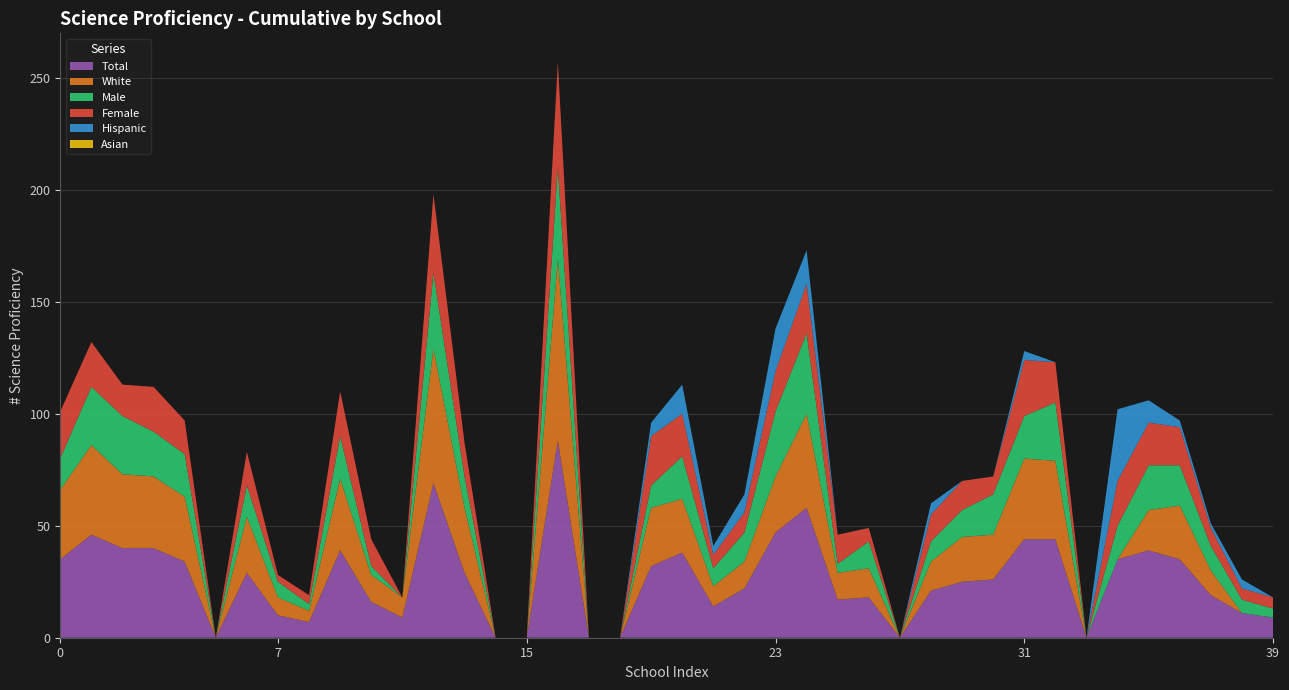

Reading left to right, what are all the values shown in this chart?

Total: 0=35	1=46	2=40	3=40	4=34	5=0	6=29	7=10	8=7	9=39	10=16	11=9	12=69	13=29	14=0	15=0	16=88	17=0	18=0	19=32	20=38	21=14	22=22	23=47	24=58	25=17	26=18	27=0	28=21	29=25	30=26	31=44	32=44	33=0	34=35	35=39	36=35	37=19	38=11	39=9
White: 0=31	1=40	2=33	3=32	4=29	5=0	6=25	7=8	8=5	9=32	10=12	11=9	12=60	13=29	14=0	15=0	16=81	17=0	18=0	19=26	20=24	21=9	22=12	23=25	24=42	25=12	26=13	27=0	28=13	29=20	30=20	31=36	32=35	33=0	34=0	35=18	36=24	37=11	38=0	39=0
Male: 0=14	1=26	2=26	3=20	4=19	5=0	6=14	7=7	8=3	9=19	10=4	11=0	12=34	13=14	14=0	15=0	16=41	17=0	18=0	19=10	20=19	21=8	22=13	23=29	24=36	25=4	26=12	27=0	28=9	29=12	30=18	31=19	32=26	33=0	34=15	35=20	36=18	37=11	38=6	39=4
Female: 0=21	1=20	2=14	3=20	4=15	5=0	6=15	7=3	8=4	9=20	10=12	11=0	12=35	13=15	14=0	15=0	16=47	17=0	18=0	19=22	20=19	21=6	22=9	23=18	24=22	25=13	26=6	27=0	28=12	29=13	30=8	31=25	32=18	33=0	34=20	35=19	36=17	37=8	38=5	39=5
Hispanic: 0=0	1=0	2=0	3=0	4=0	5=0	6=0	7=0	8=0	9=0	10=0	11=0	12=0	13=0	14=0	15=0	16=0	17=0	18=0	19=6	20=13	21=4	22=8	23=19	24=15	25=0	26=0	27=0	28=5	29=0	30=0	31=4	32=0	33=0	34=32	35=10	36=3	37=2	38=4	39=0
Asian: 0=0	1=0	2=0	3=0	4=0	5=0	6=0	7=0	8=0	9=0	10=0	11=0	12=0	13=0	14=0	15=0	16=0	17=0	18=0	19=0	20=0	21=0	22=0	23=0	24=0	25=0	26=0	27=0	28=0	29=0	30=0	31=0	32=0	33=0	34=0	35=0	36=0	37=0	38=0	39=0